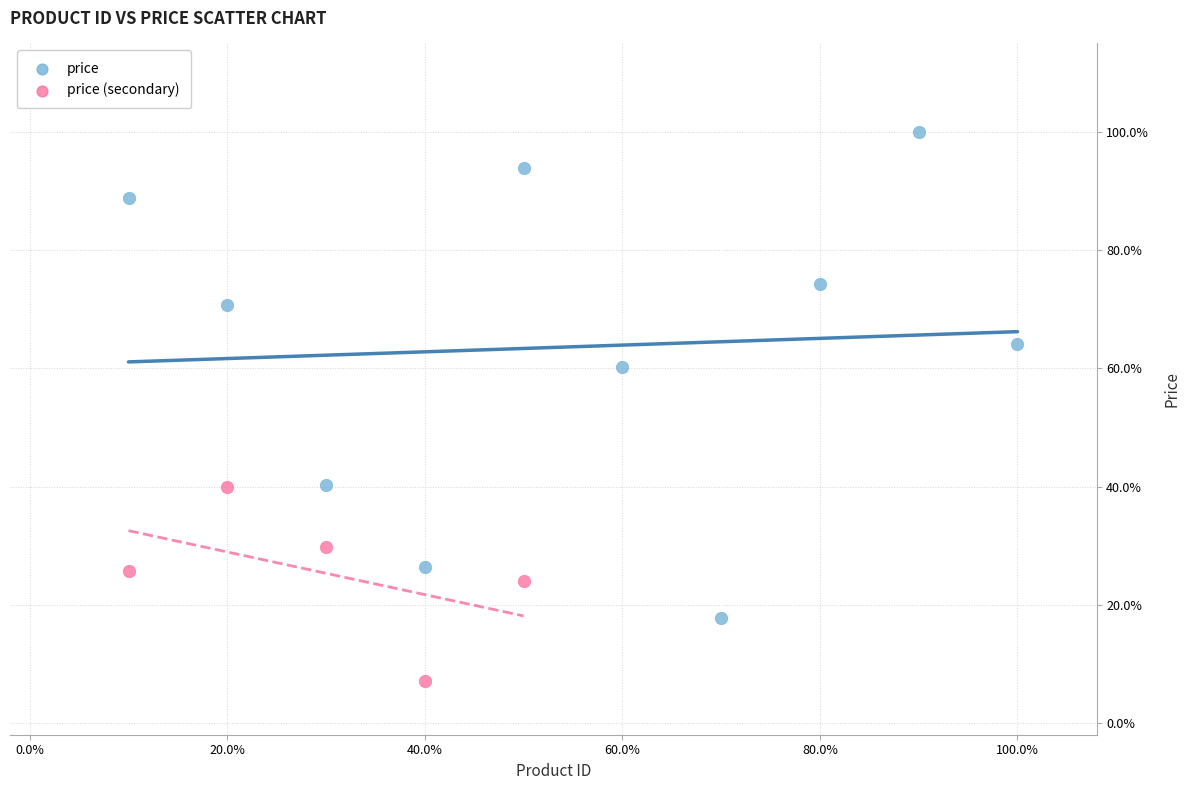

What are all the series names shown in the legend?

price, price (secondary)